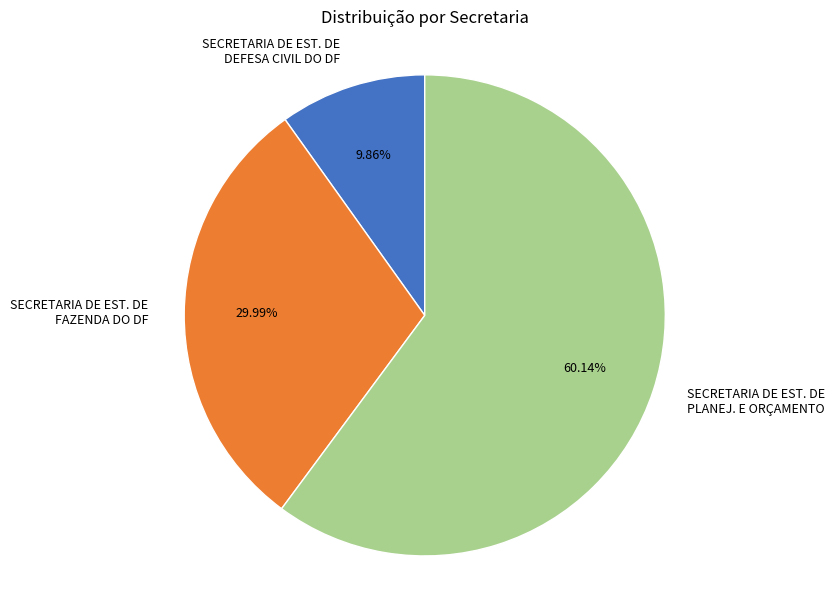

To the nearest percent, what is the difference between the largest and smallest slice percentages?

50%